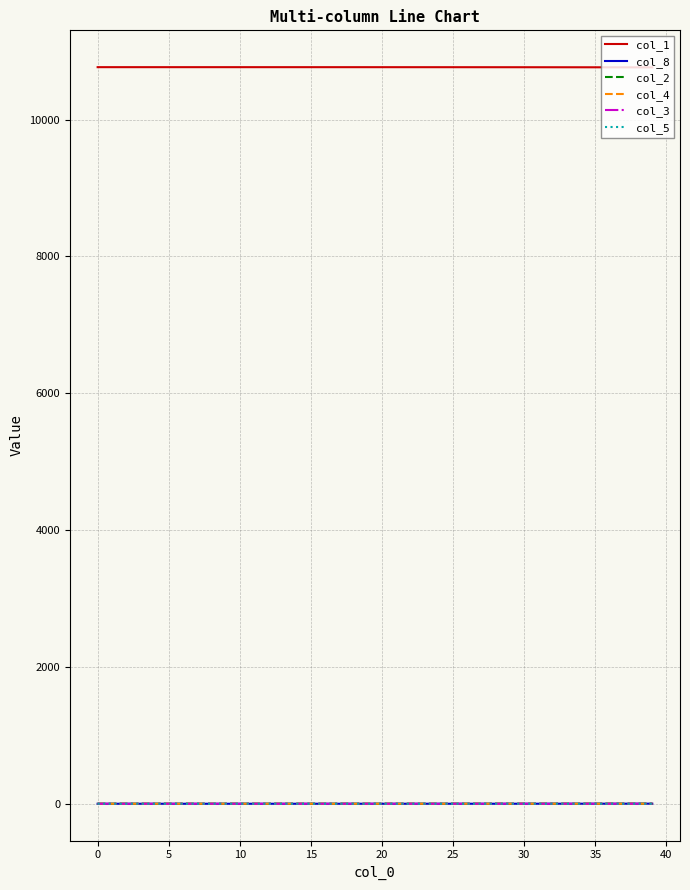

True or false: col_1 and col_3 intersect in this chart.

False